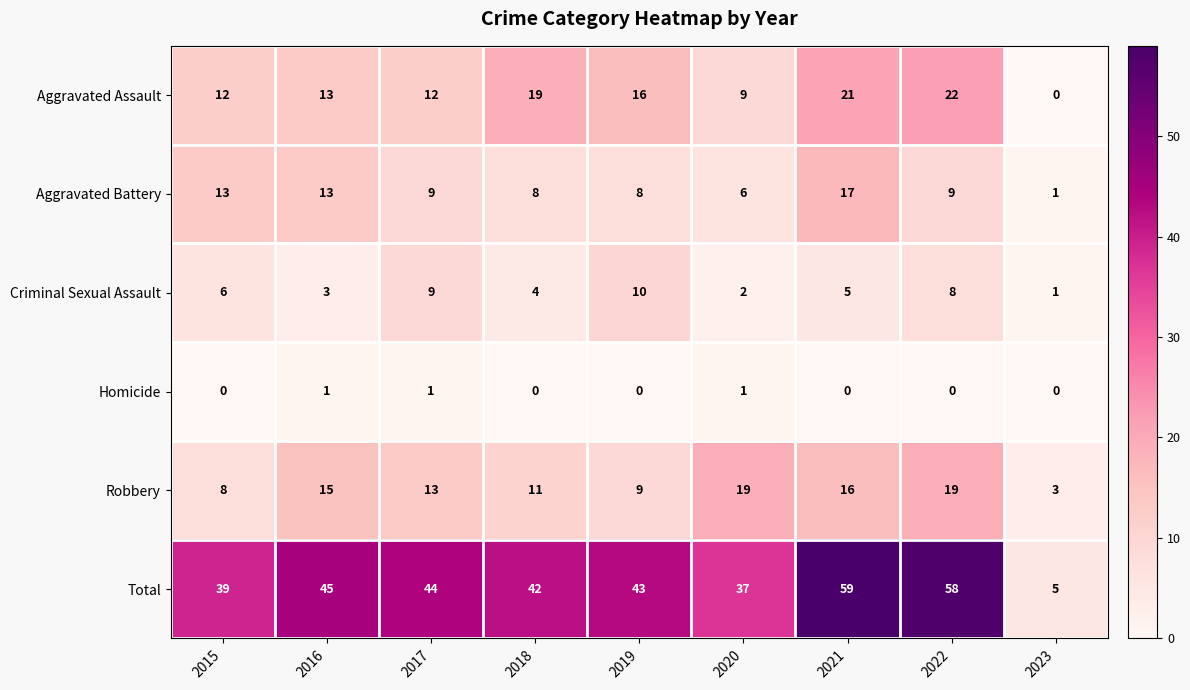

What is the total value across all series at 2021?

118